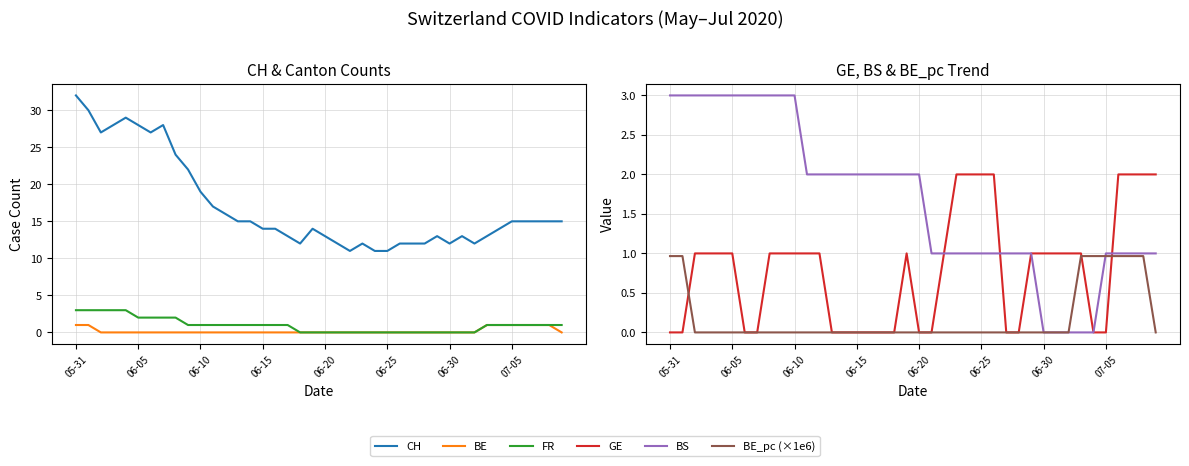

The FR series shows 0.6 at 14. True or false?

False